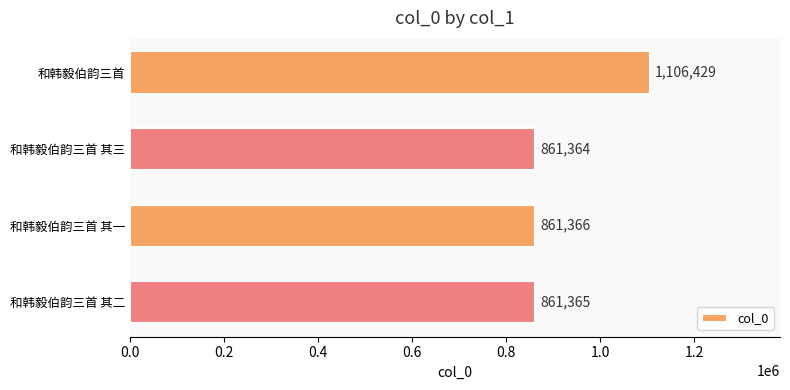

What is the change in value from 和韩毅伯韵三首 to 和韩毅伯韵三首 其一?

-245063